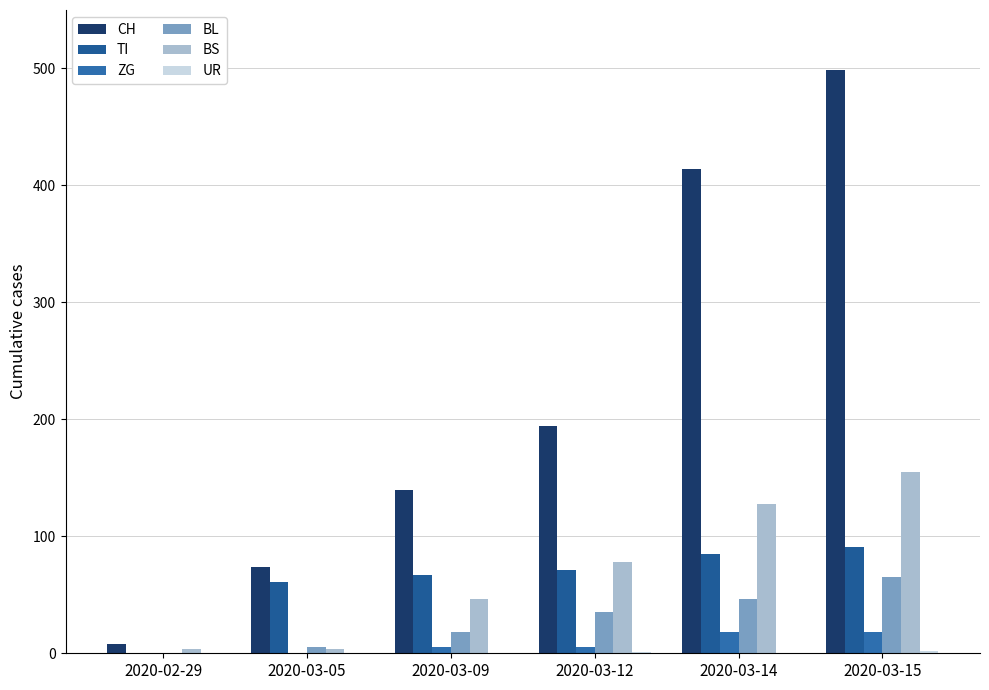

Reading left to right, list all the values displayed in this chart.

CH: 2020-02-29=8	2020-03-05=74	2020-03-09=140	2020-03-12=194	2020-03-14=414	2020-03-15=499
TI: 2020-02-29=0	2020-03-05=61	2020-03-09=67	2020-03-12=71	2020-03-14=85	2020-03-15=91
ZG: 2020-02-29=0	2020-03-05=0	2020-03-09=5	2020-03-12=5	2020-03-14=18	2020-03-15=18
BL: 2020-02-29=0	2020-03-05=5	2020-03-09=18	2020-03-12=35	2020-03-14=46	2020-03-15=65
BS: 2020-02-29=4	2020-03-05=4	2020-03-09=46	2020-03-12=78	2020-03-14=128	2020-03-15=155
UR: 2020-02-29=0	2020-03-05=0	2020-03-09=0	2020-03-12=1	2020-03-14=0	2020-03-15=2